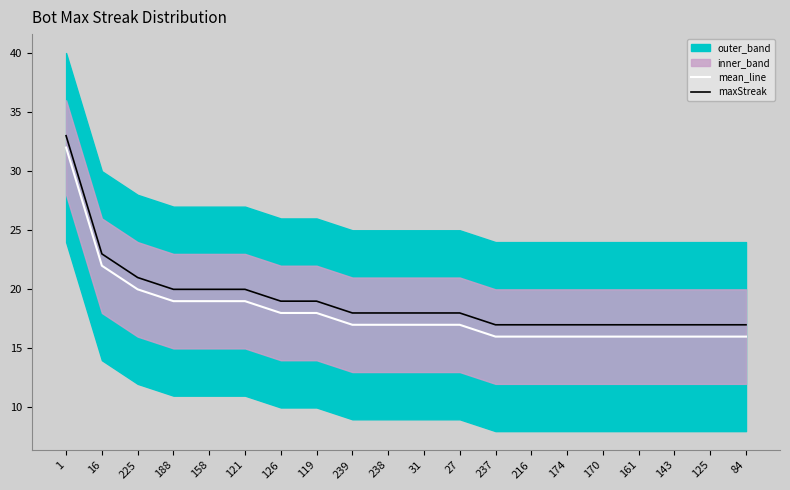

What is the value of the maxStreak point at the 19th from the left?

17